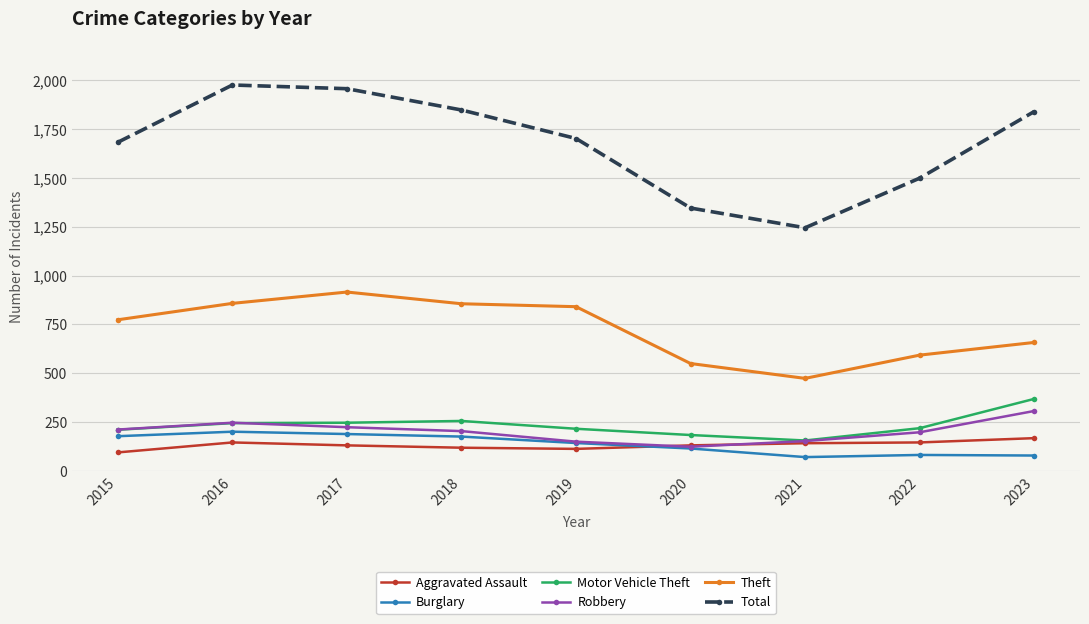

What is the value of the Aggravated Assault point at the 2nd from the left?

146